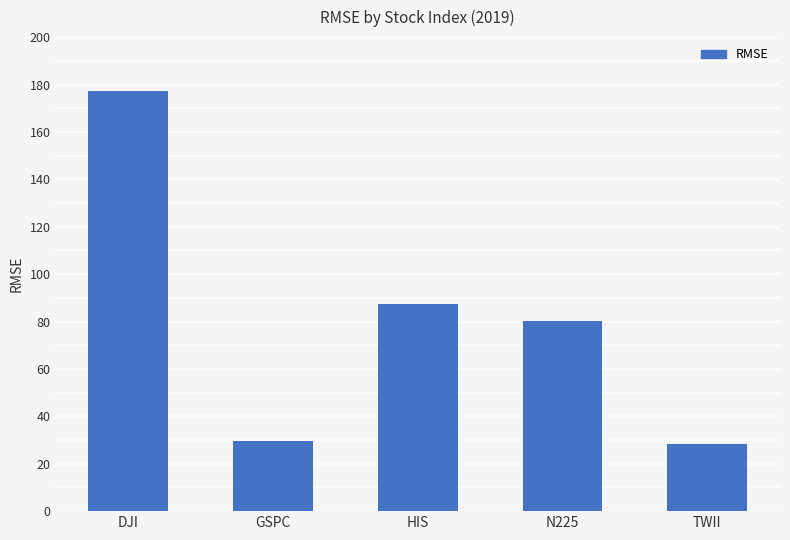

Does the chart contain any negative values?

No